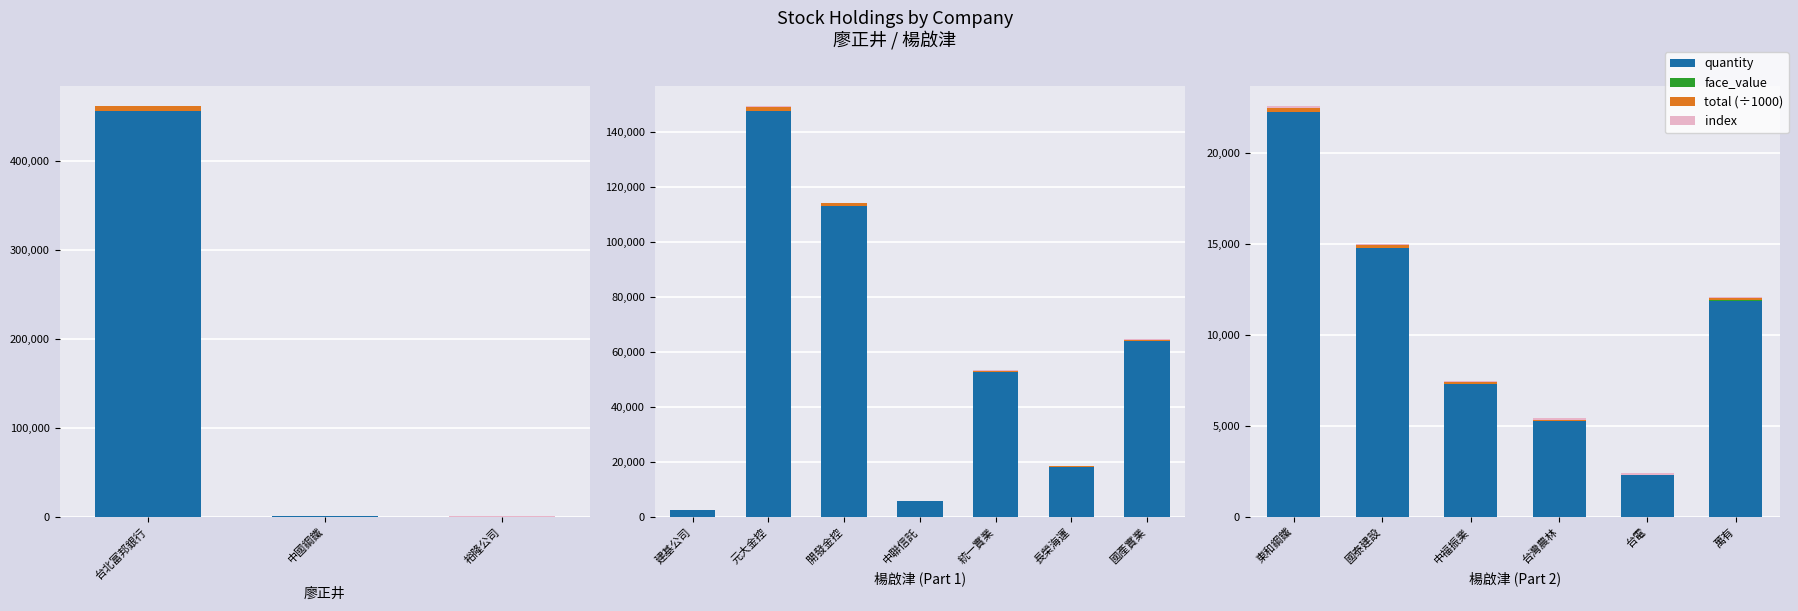

What is the sum of the index values at 東和鋼鐵 and 萬有?

181.0